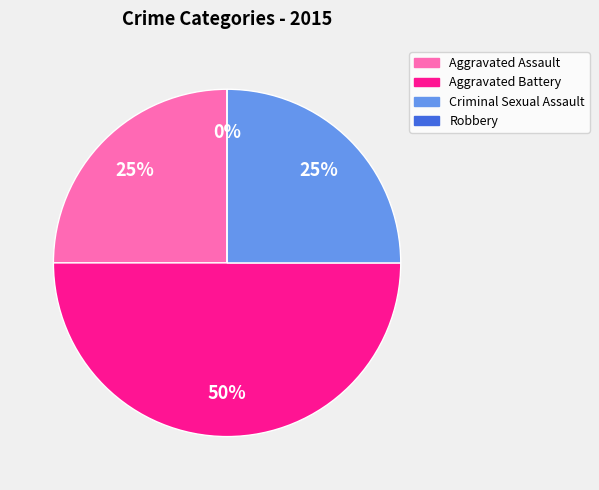

To the nearest percent, what percentage of the pie is Aggravated Battery?

50%